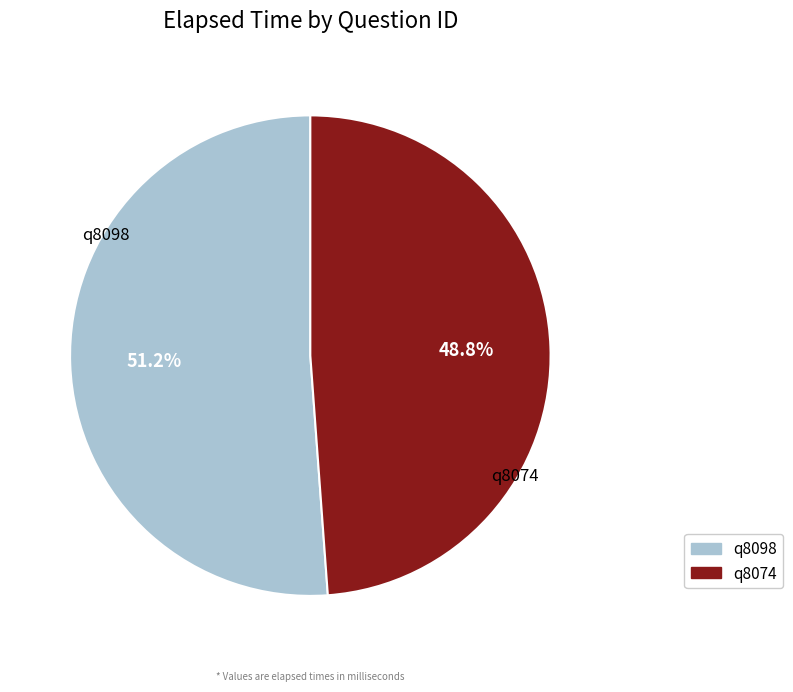

Is q8074 the majority of the pie?

No